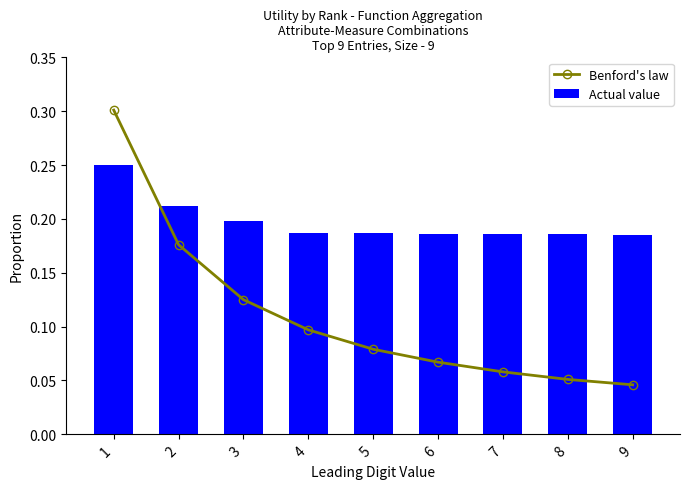

Which series has the largest total across all categories?

Actual value